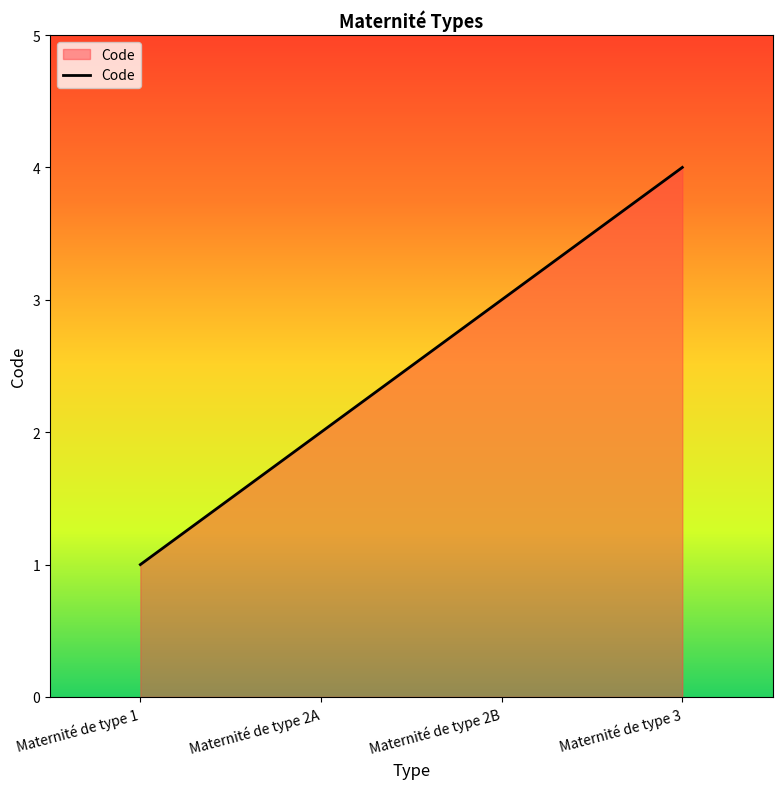

What value does the data have at Maternité de type 2B?

3